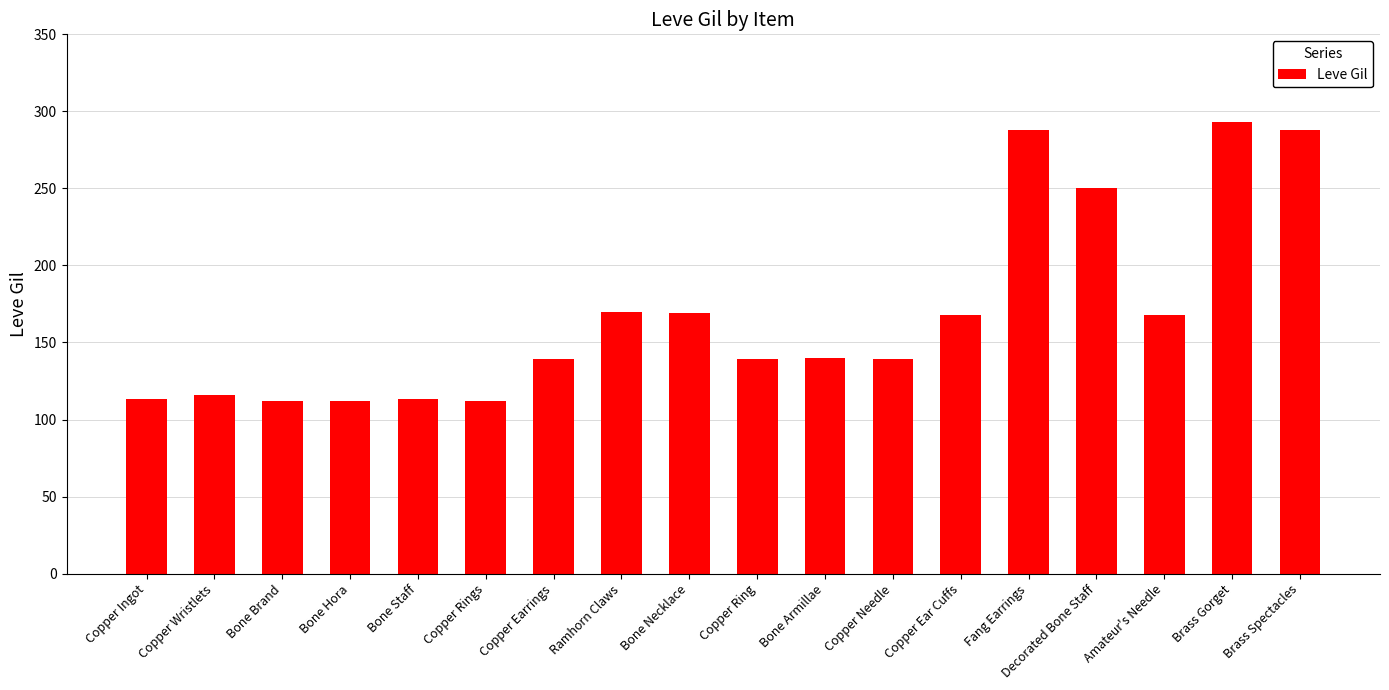

What position from the left is Copper Wristlets?

2